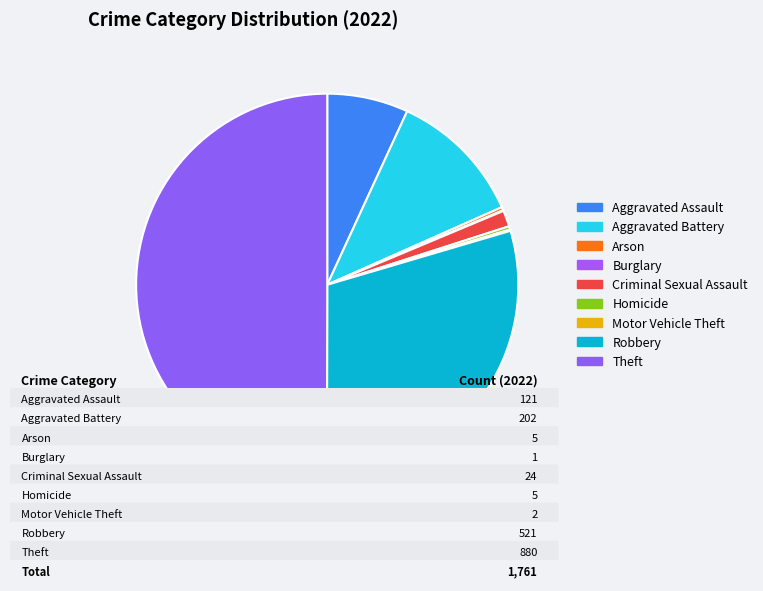

How many slices are in this pie chart?

9